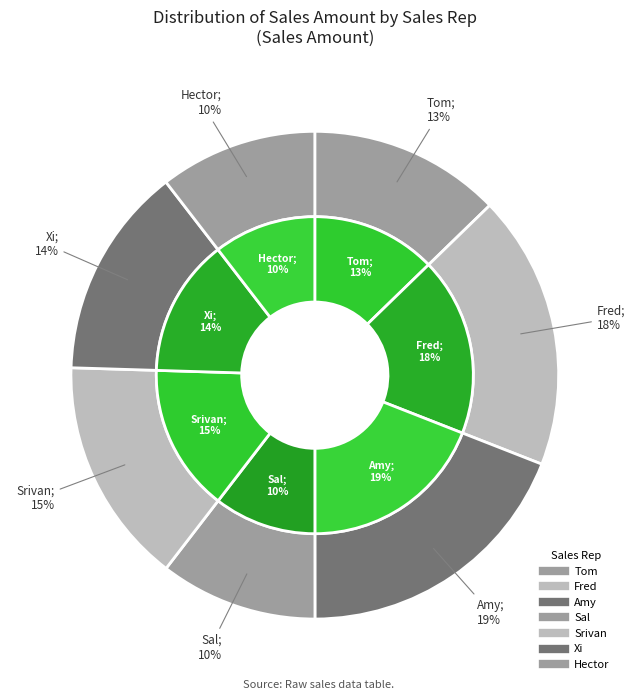

Rank the categories by value from highest to lowest.

Amy, Fred, Srivan, Xi, Tom, Hector, Sal